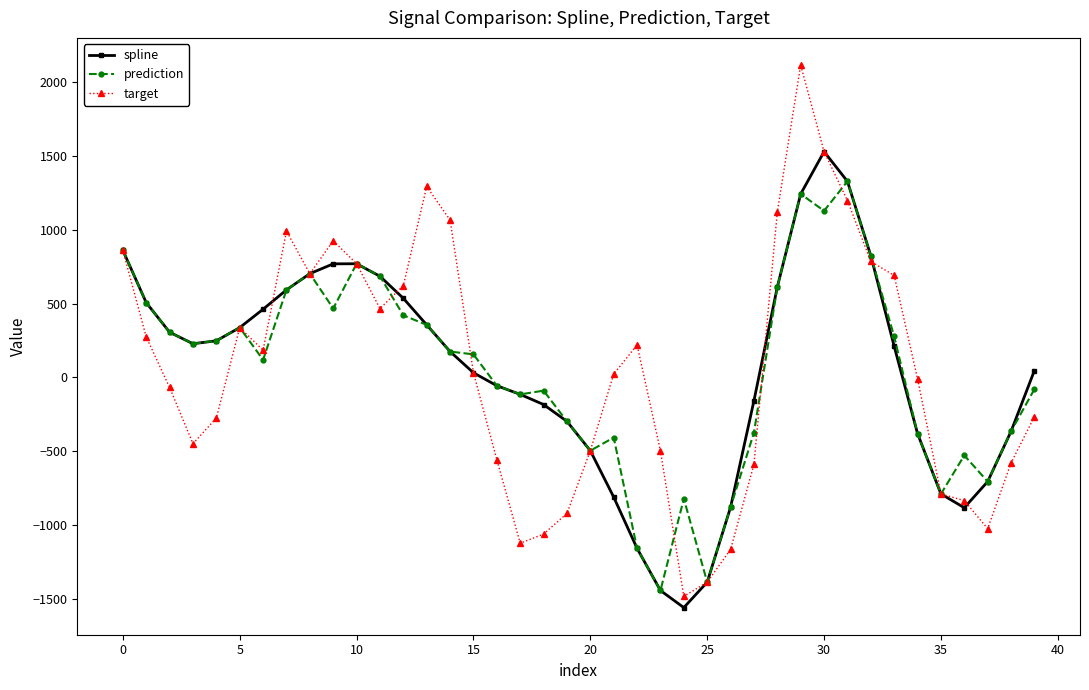

Rank the series by their maximum value, from lowest to highest.

prediction, spline, target